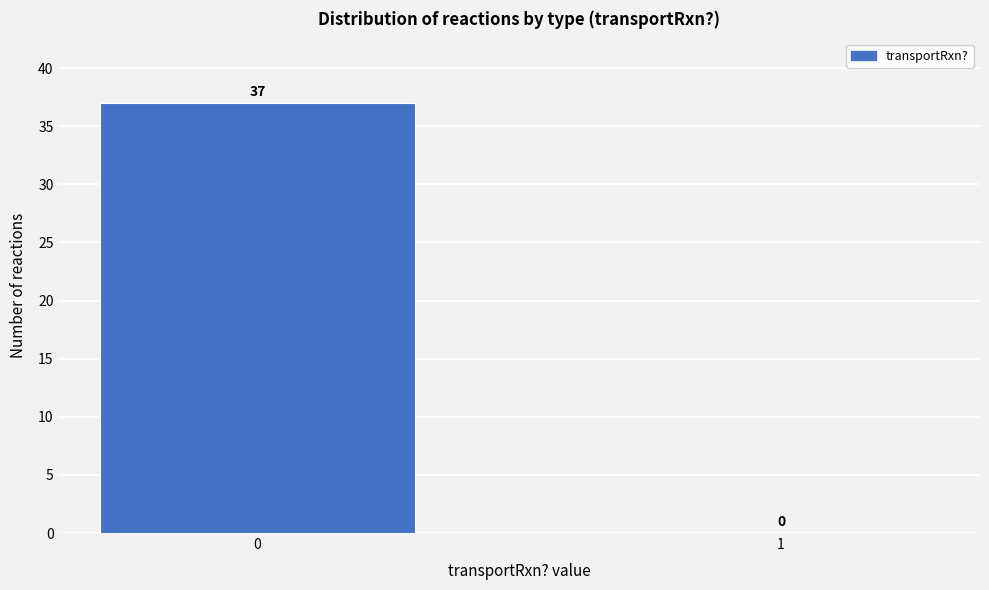

Reading left to right, list all the values displayed in this chart.

0=37	1=0